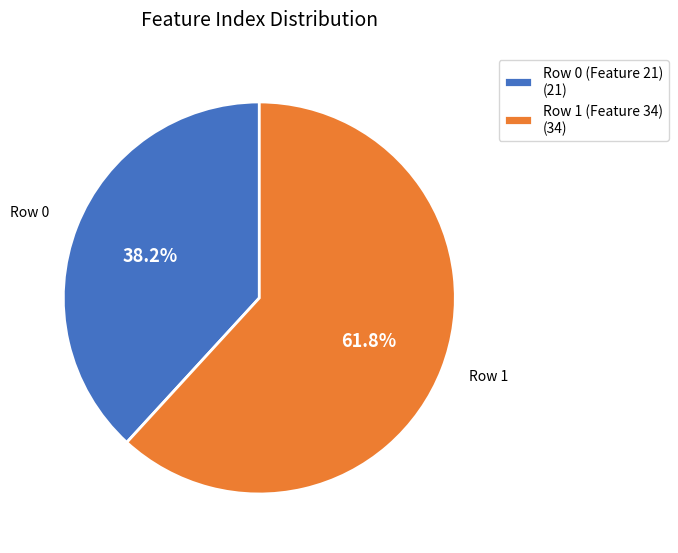

Rank the categories by value from highest to lowest.

Row 1 (Feature 34), Row 0 (Feature 21)